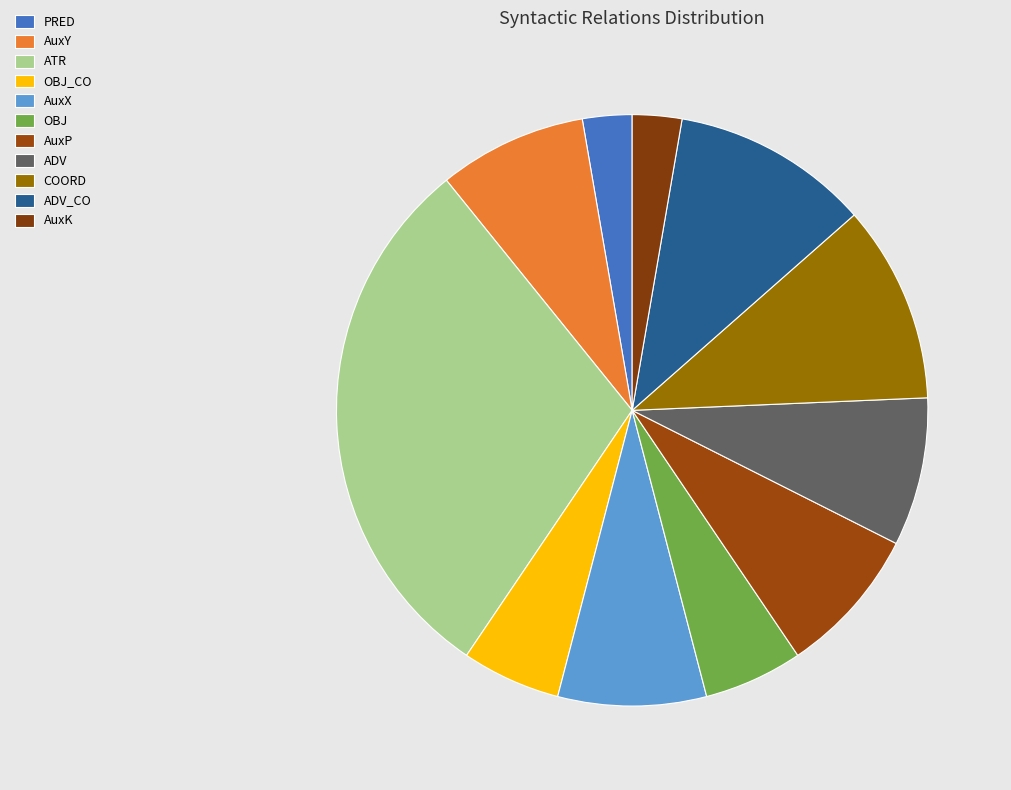

Count the number of slices in the pie.

11